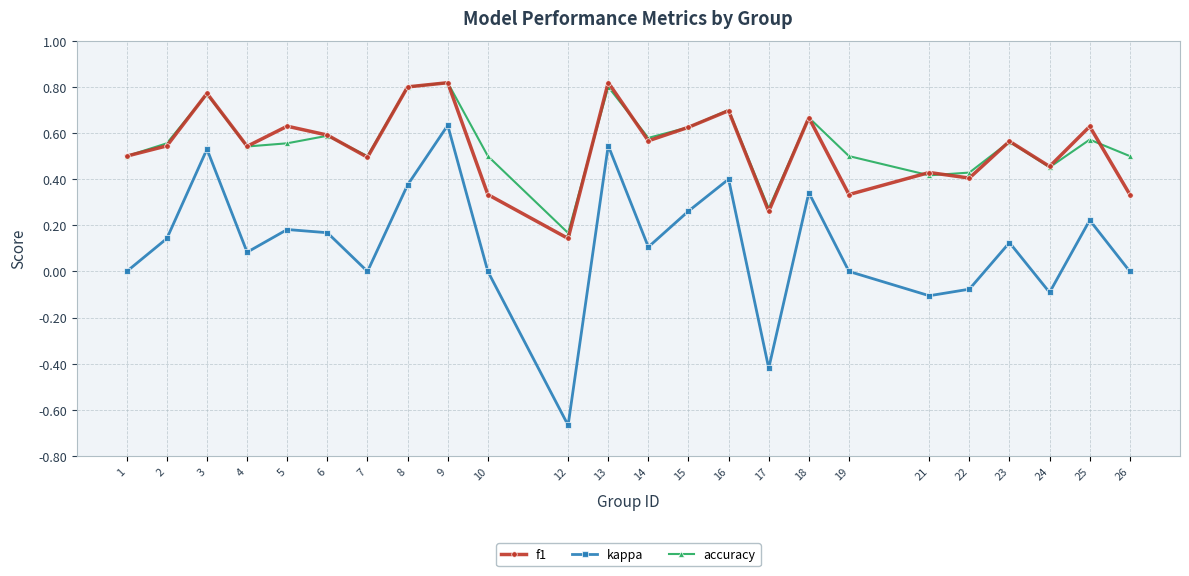

Which series has the widest spread of values?

kappa